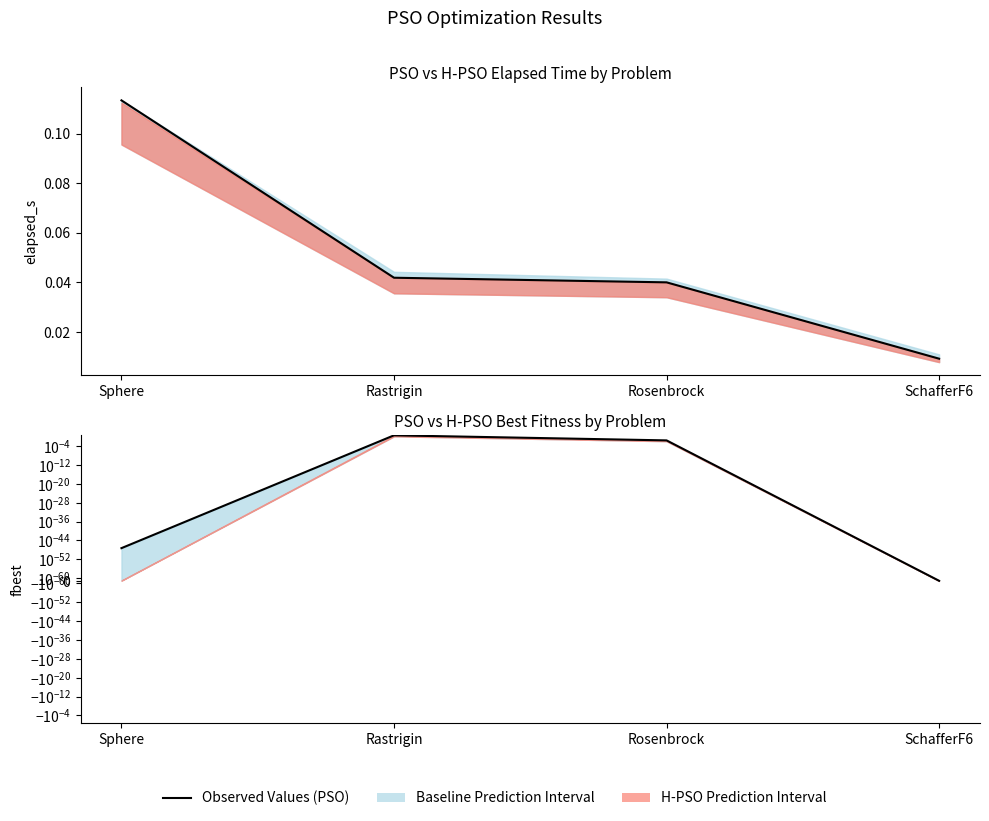

Reading left to right, what are all the values shown in this chart?

Sphere=0.1	Rastrigin=0.0	Rosenbrock=0.0	SchafferF6=0.0